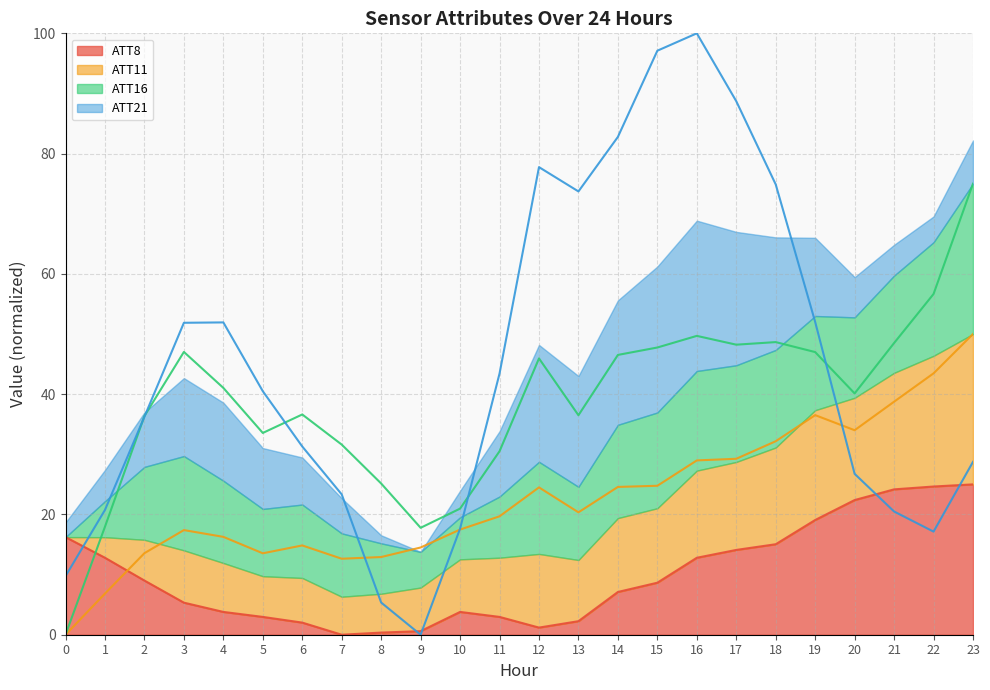

Which series changed the most between 0 and 8?

ATT16 (line)